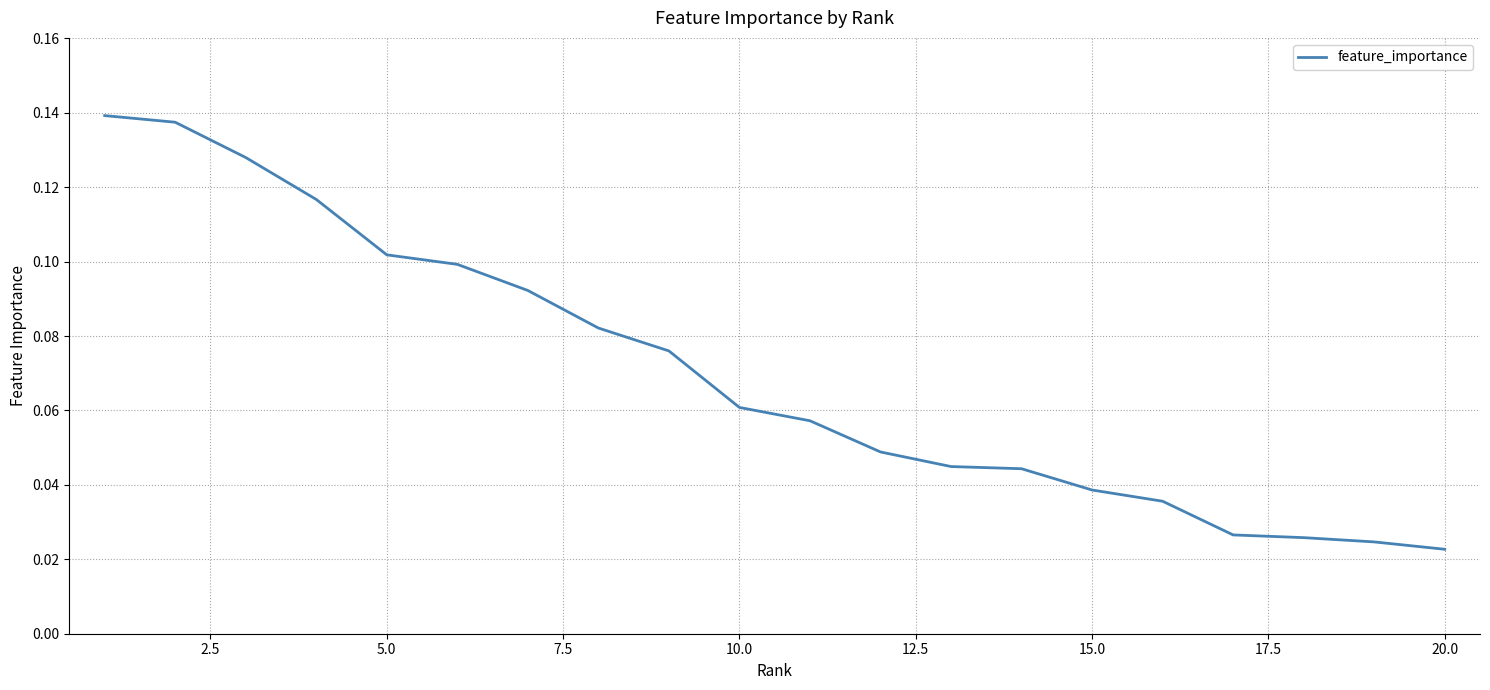

Does the chart display data point markers on the line(s)?

No